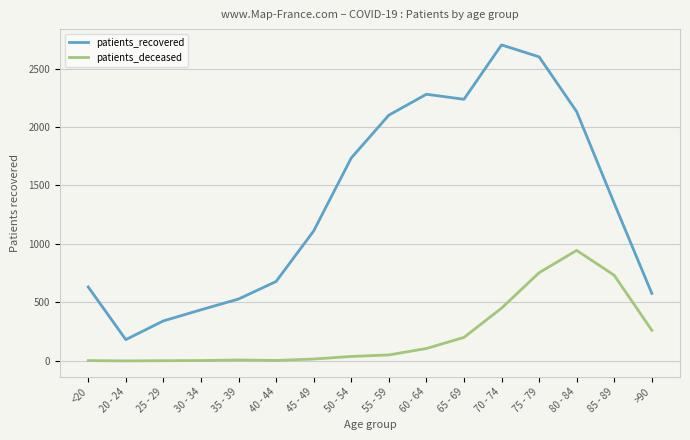

What is the difference between the maximum and second lowest values in the patients_deceased series?

943